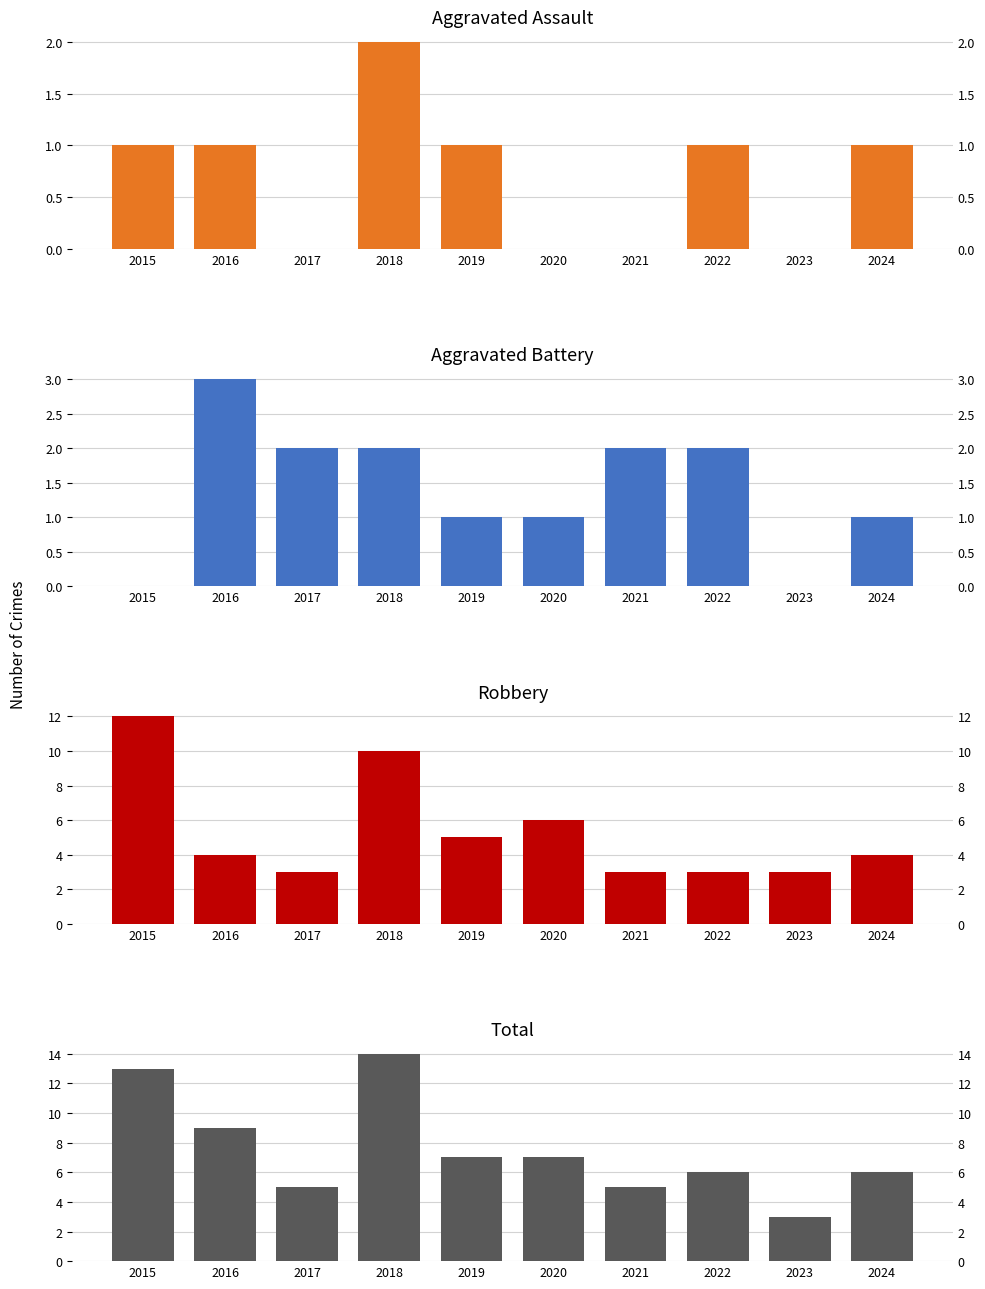

At which category is the sum across all series the highest?

2018